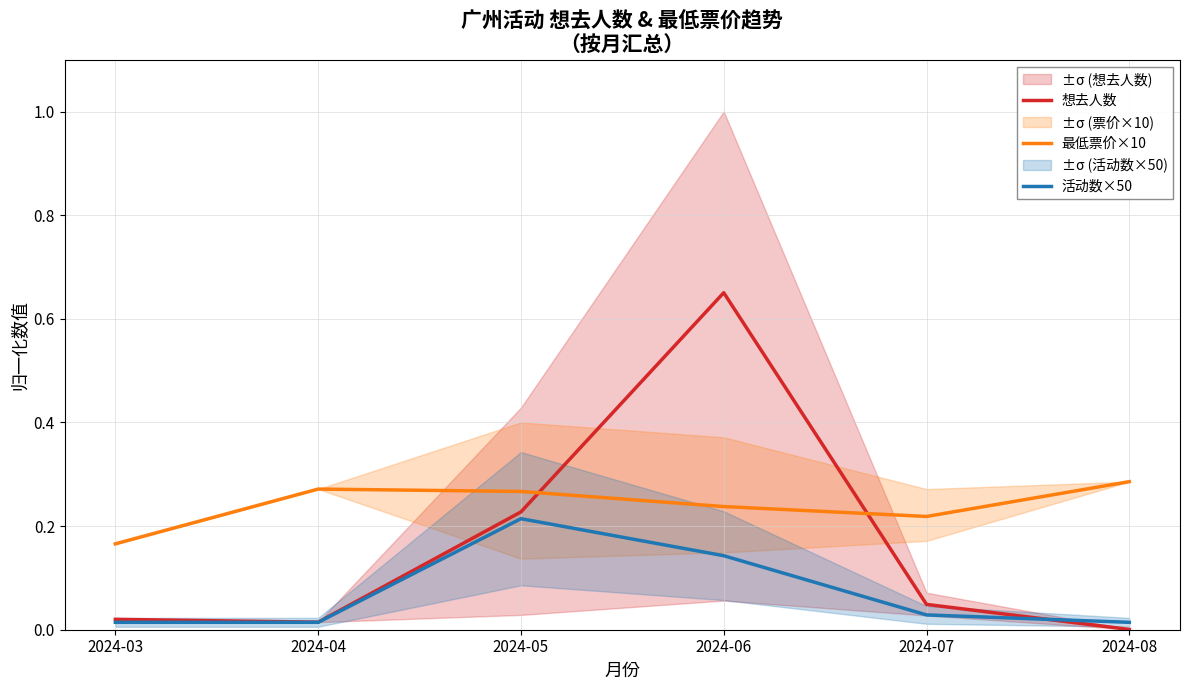

What is the value of the 想去人数 point at the 3rd from the left?

0.2